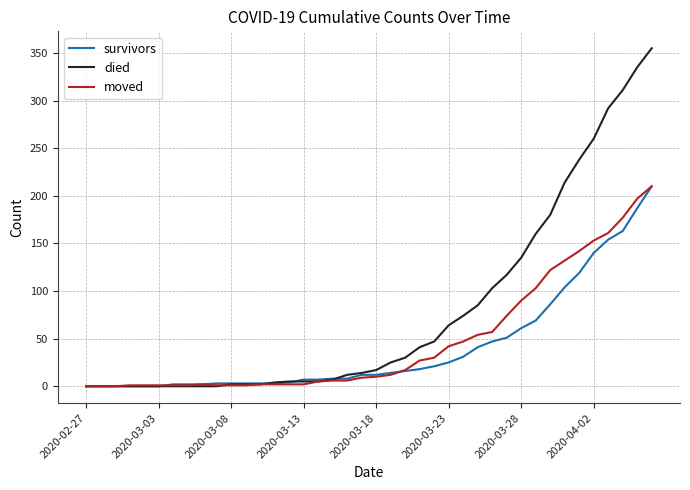

Which series has the largest total across all categories?

died